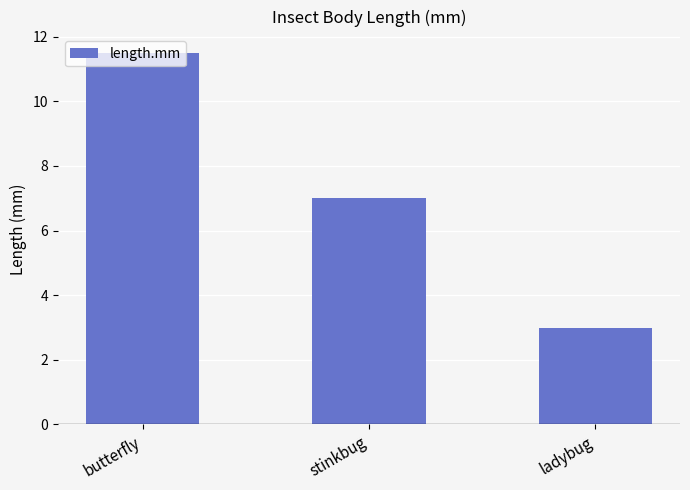

Where is the data nearest to the value 7?

stinkbug